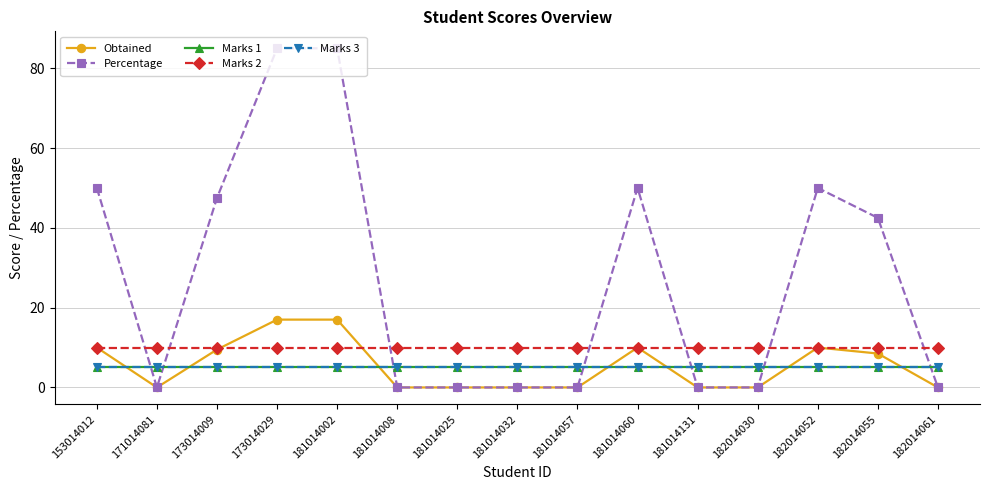

Is this an area chart (filled region under the line)?

No